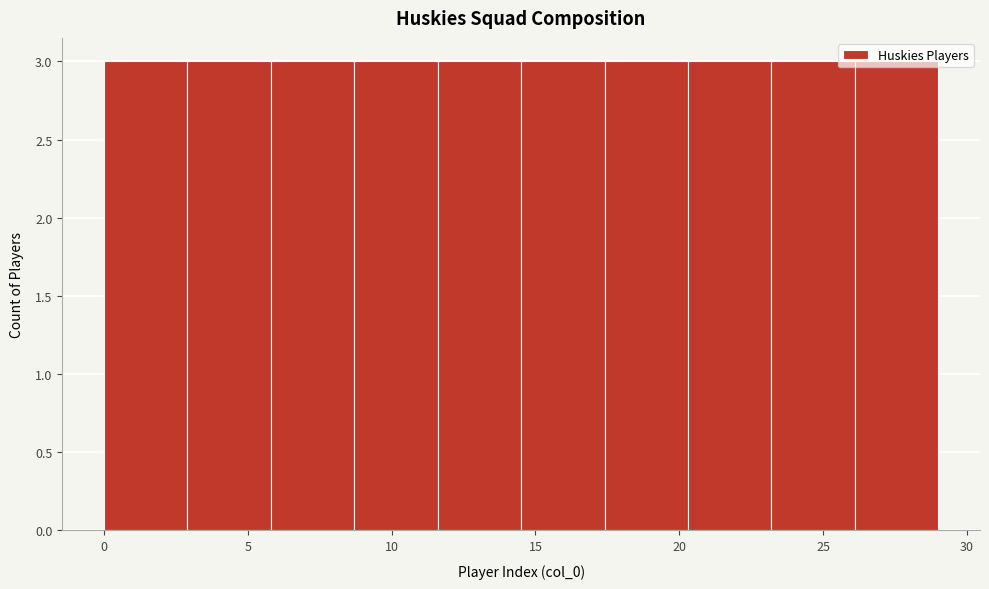

Reading left to right, list every bar in this chart as the range it spans on the x-axis followed by its height. Neither the bar edges nor the heights are printed on the chart, so give them approximately, as read against the axes.

0.0 to 2.9: 3
2.9 to 5.8: 3
5.8 to 8.7: 3
8.7 to 11.6: 3
11.6 to 14.5: 3
14.5 to 17.4: 3
17.4 to 20.3: 3
20.3 to 23.2: 3
23.2 to 26.1: 3
26.1 to 29.0: 3